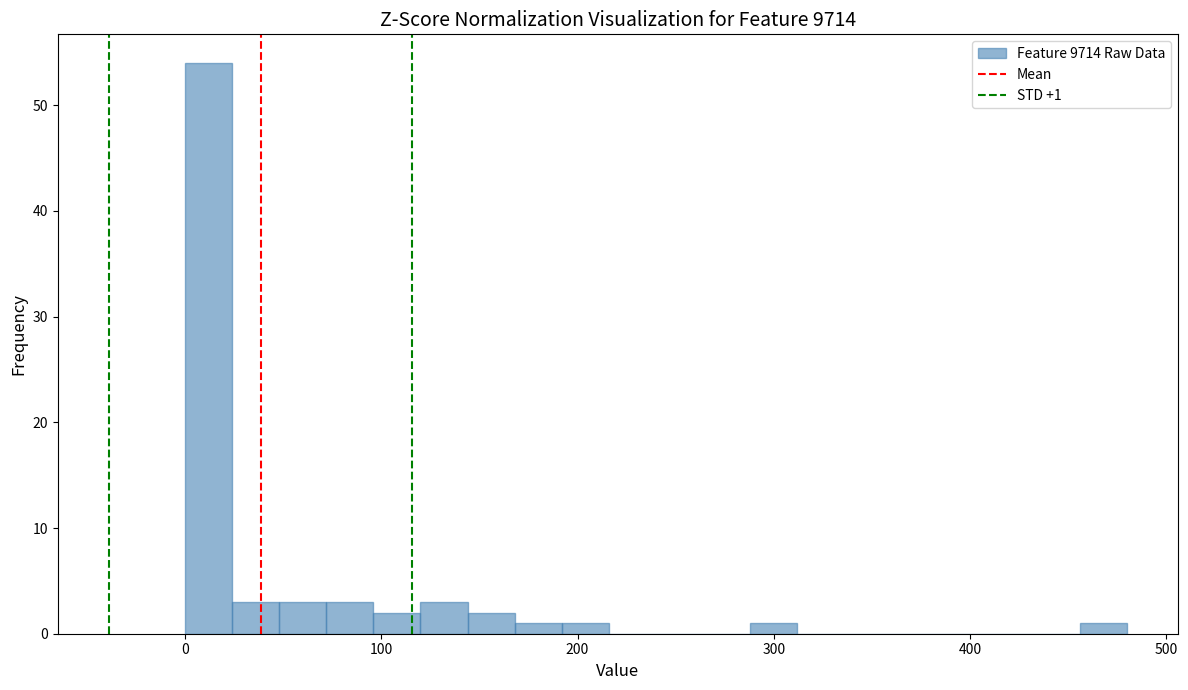

Around what value on the x-axis is the tallest bar? Give the approximate position of its centre, as read against the axis.

10